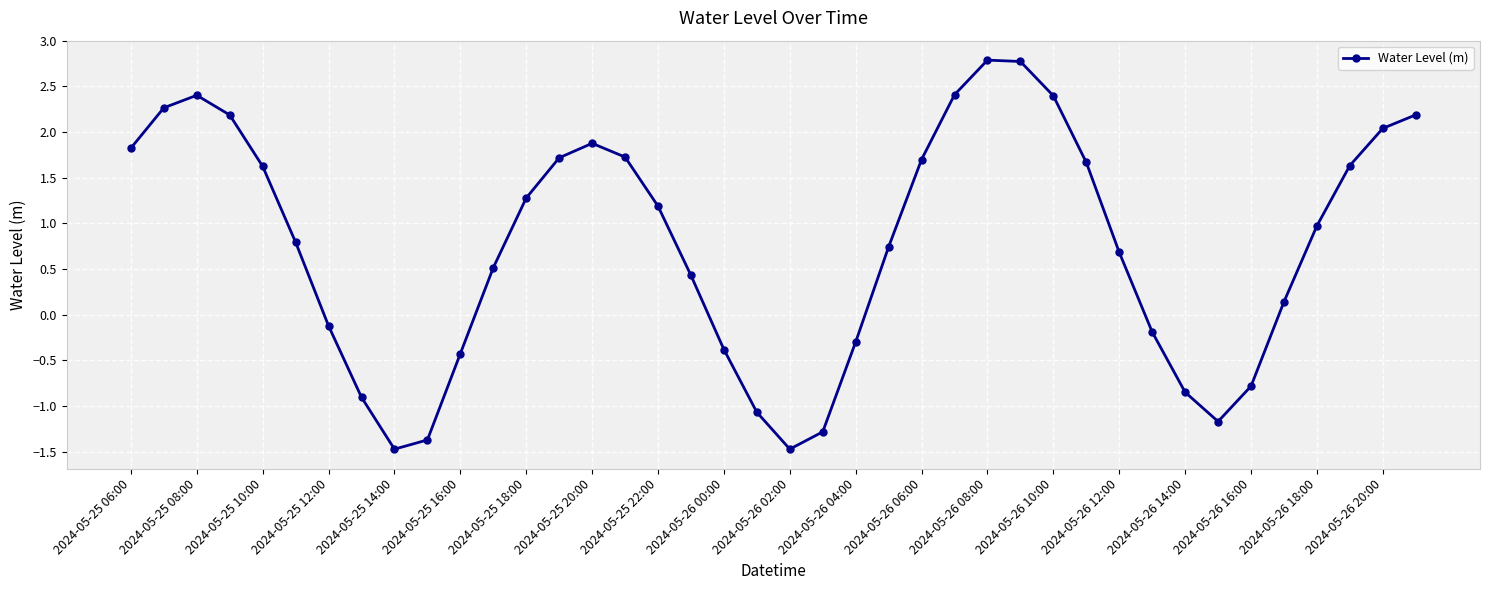

What is the difference between the maximum and second lowest values?

4.3